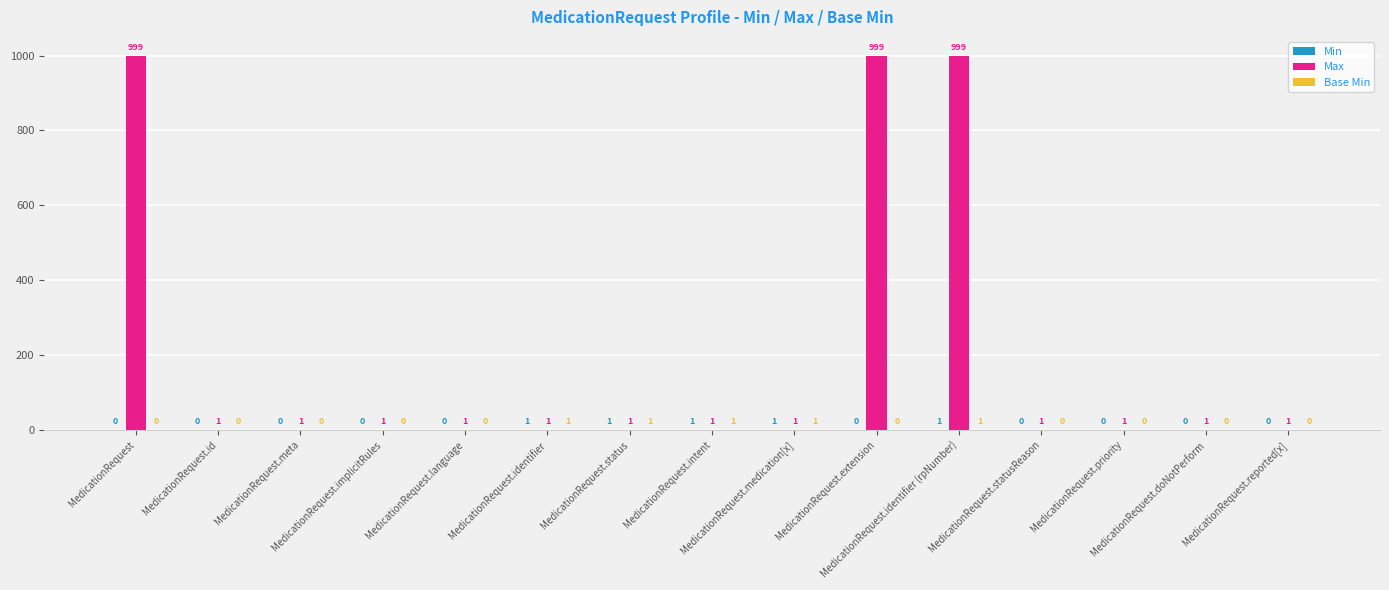

What is the maximum value shown in the chart?

999